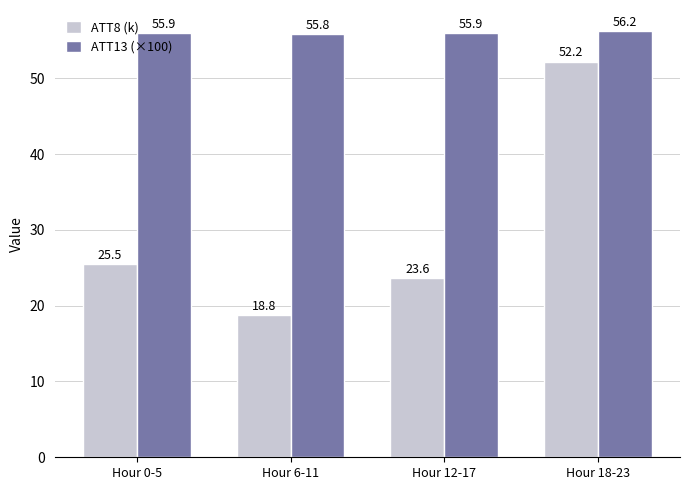

Reading right to left, what are all the values shown in this chart?

ATT8 (k): 52.2	23.6	18.8	25.5
ATT13 (×100): 56.2	55.9	55.8	55.9